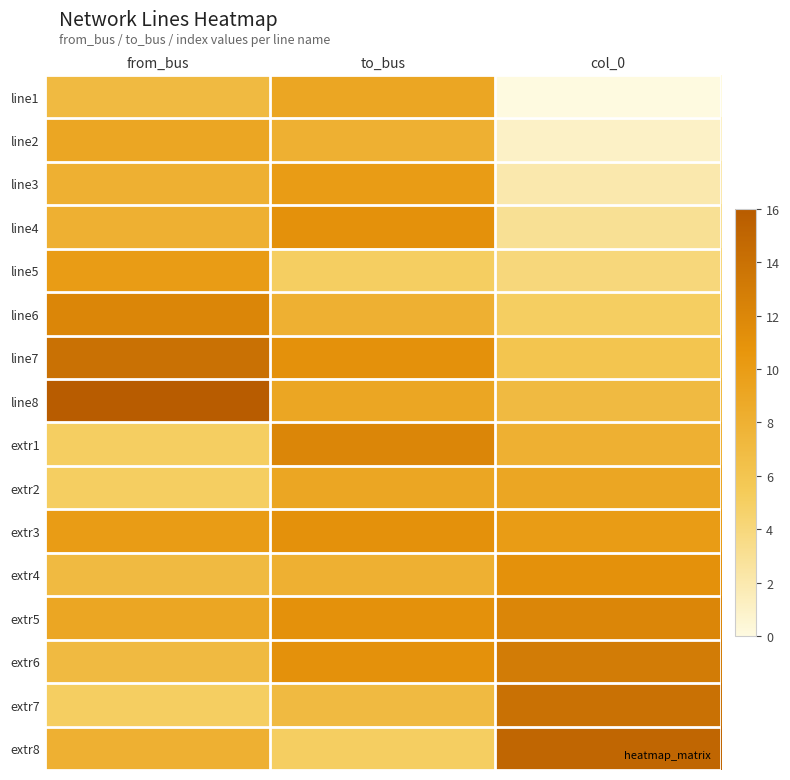

How many data points does each series have?

3